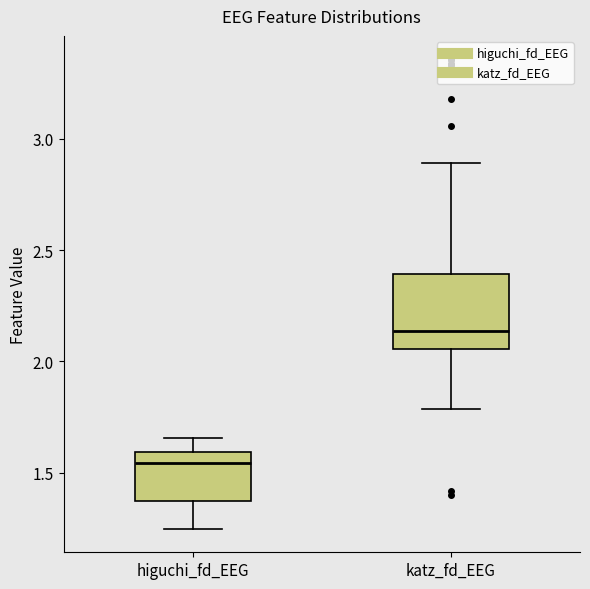

Reading left to right, transcribe this box plot: for each box, give where its median line is, the range the box spans, and where its two whiskers end, as read against the y-axis. The values are not printed on the chart, so give them approximately, as read against the axis.

higuchi_fd_EEG: median 1.55, box 1.35 to 1.60, whiskers 1.25 to 1.65
katz_fd_EEG: median 2.15, box 2.05 to 2.40, whiskers 1.80 to 2.90